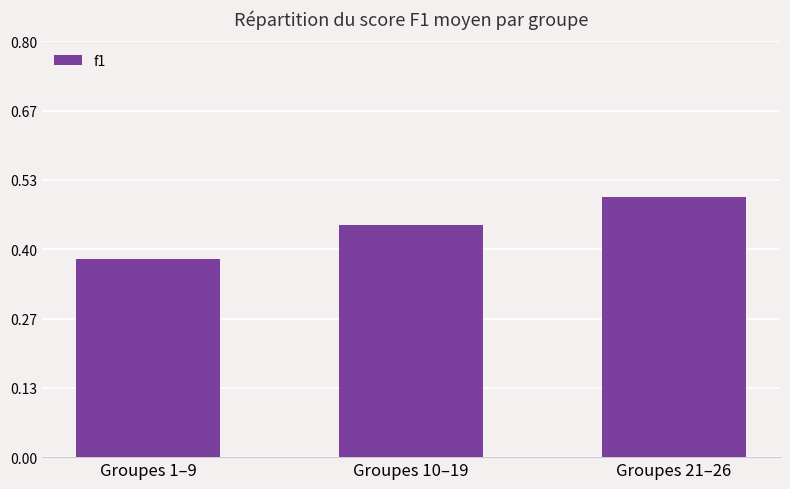

Where is the data nearest to the value 0?

Groupes 1–9